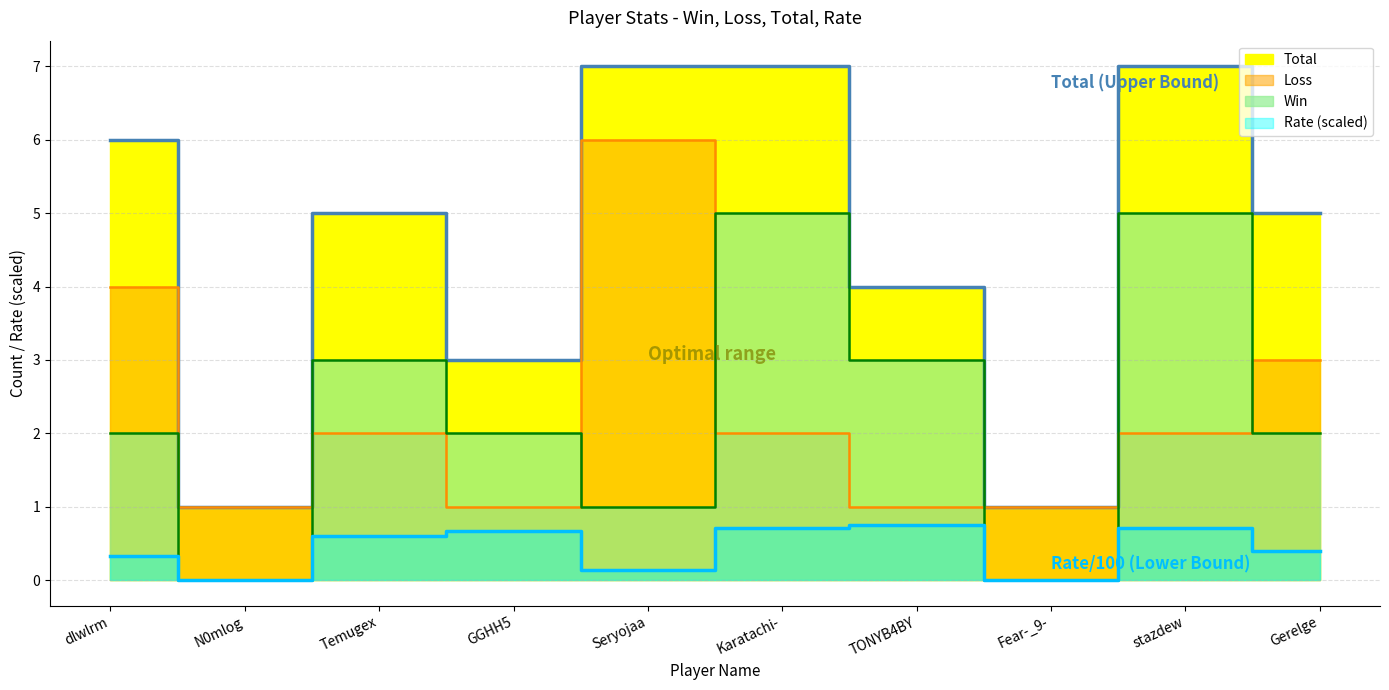

How many data points does each series have?

10